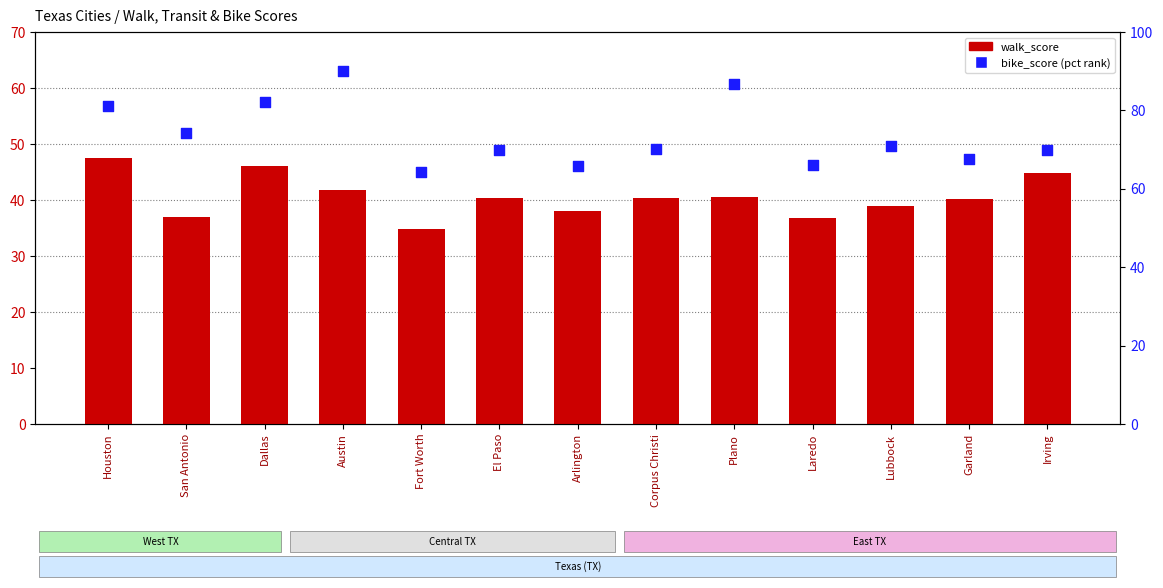

At how many categories does at least one series exceed 77?

4